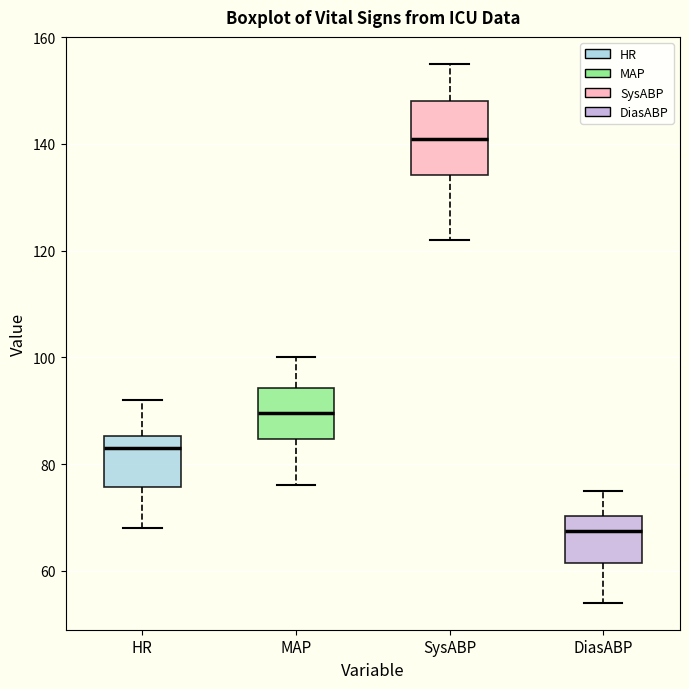

Reading left to right, read every box against the y-axis: the position of its median line, the range the box covers, and the ends of its whiskers. The values are not printed on the chart, so give them approximately, as read against the axis.

HR: median 84, box 76 to 86, whiskers 68 to 92
MAP: median 90, box 84 to 94, whiskers 76 to 100
SysABP: median 142, box 134 to 148, whiskers 122 to 156
DiasABP: median 68, box 62 to 70, whiskers 54 to 76